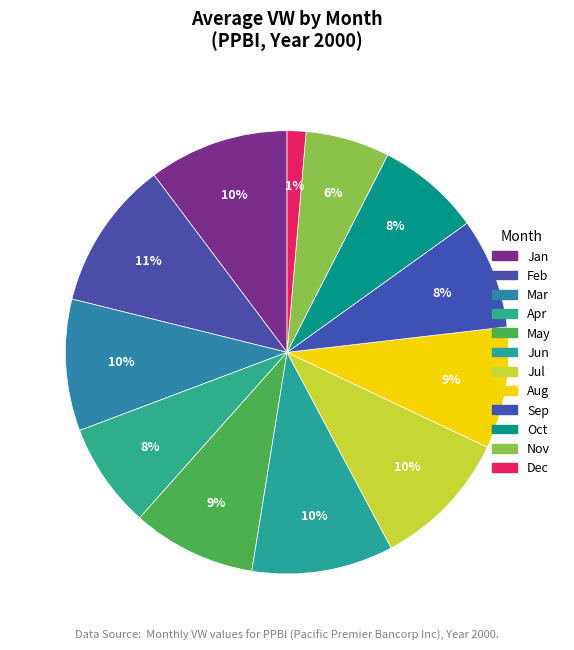

How many segments does this pie chart have?

12